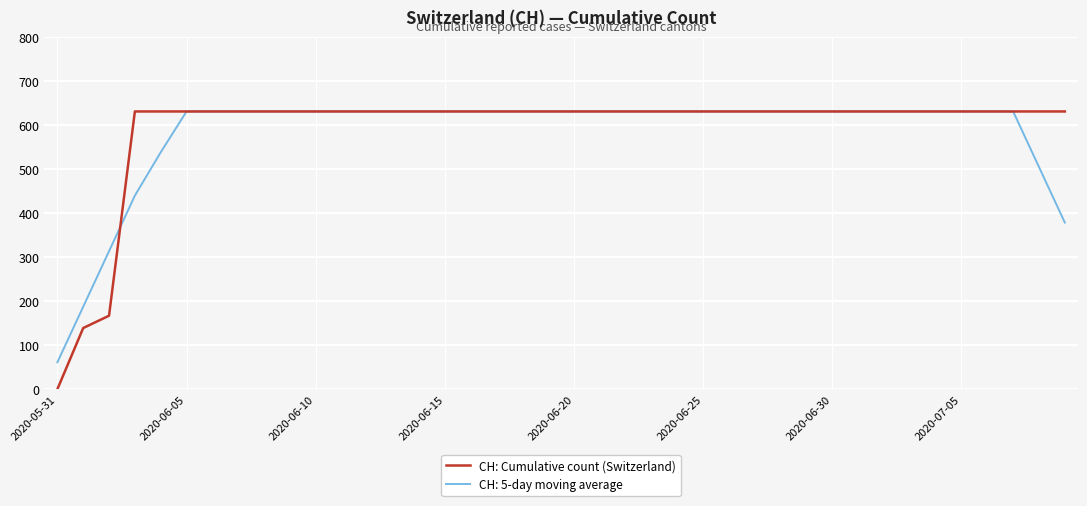

Does the chart have visible grid lines?

Yes